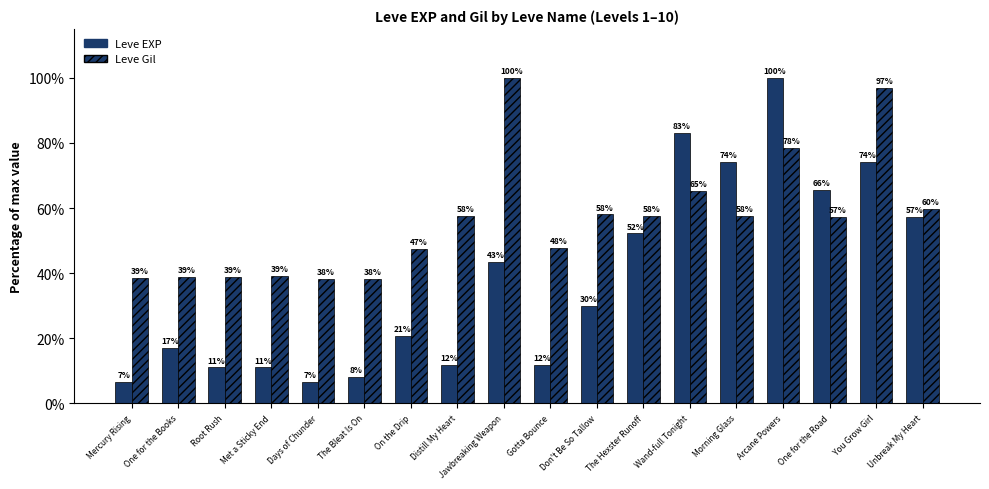

How many bars are there in total?

36